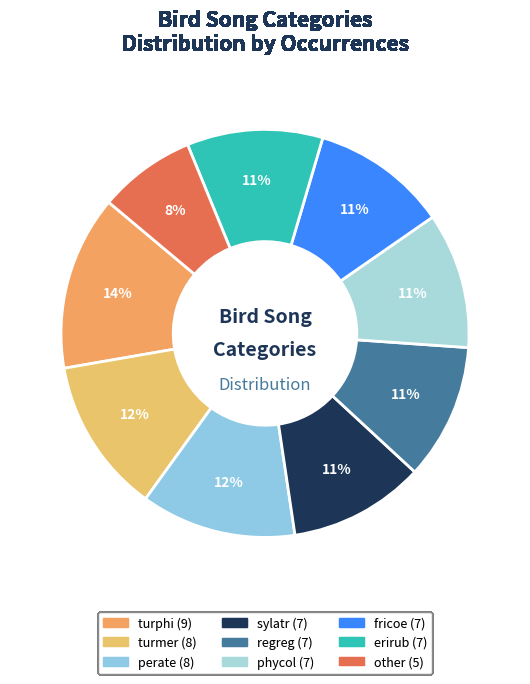

Which slice is the smallest?

other